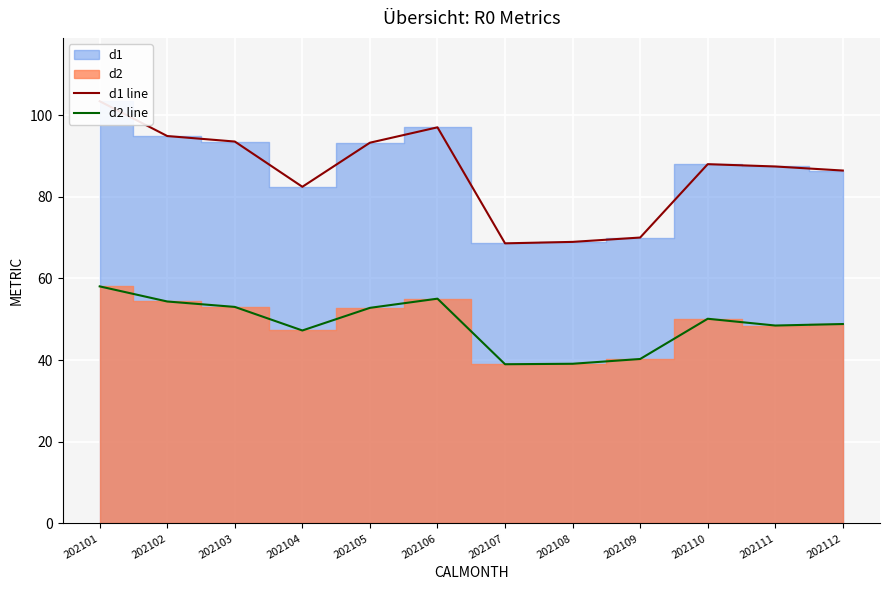

True or false: d2 line and d1 line intersect in this chart.

False